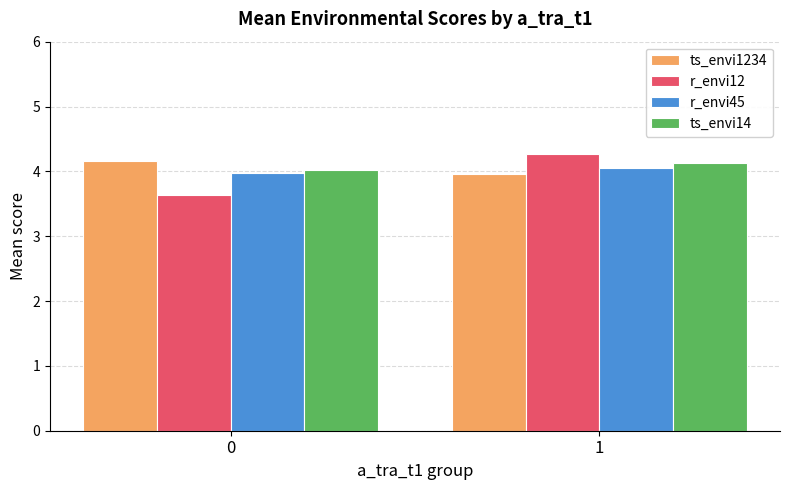

What is the total value across all series at 1?

16.4